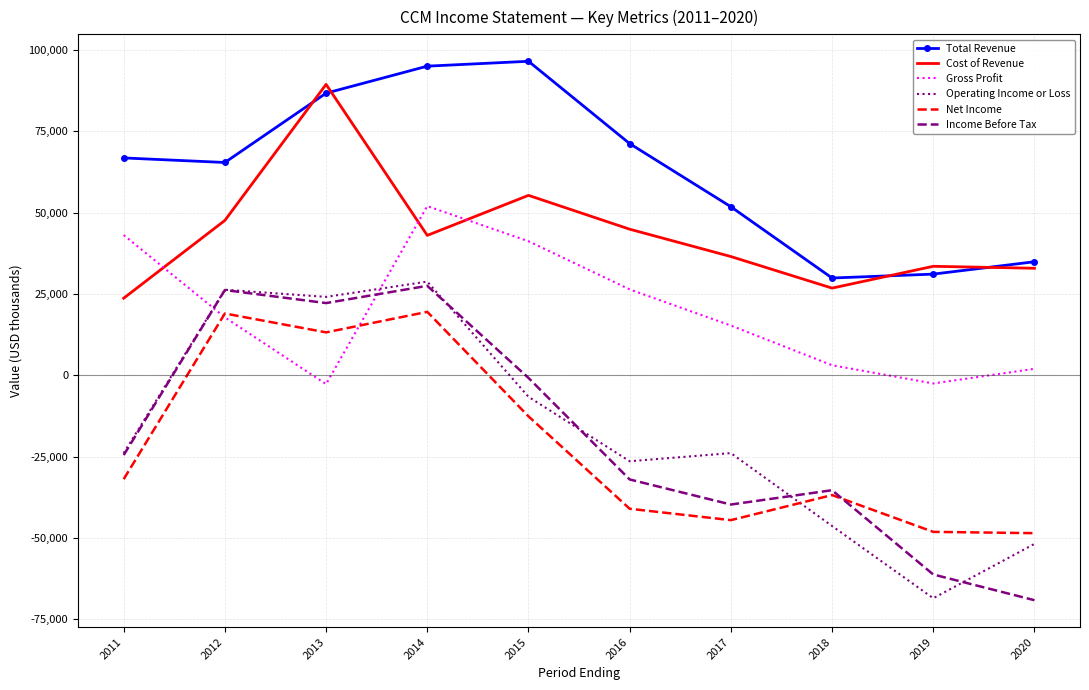

The value of Cost of Revenue at 2018 is 26800. True or false?

True